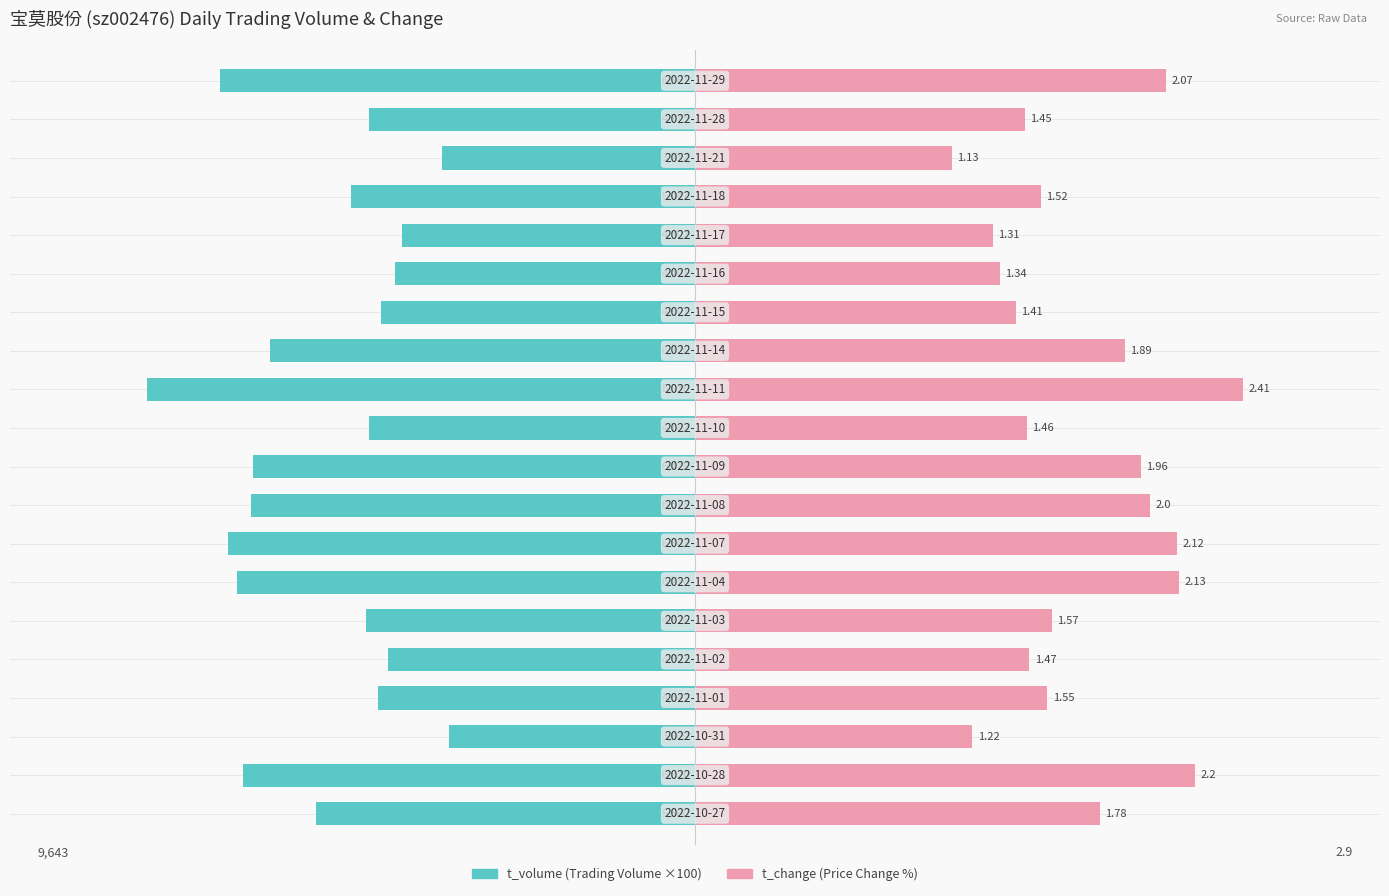

What is the difference between the t_volume values at 0 and 7?

1283.0